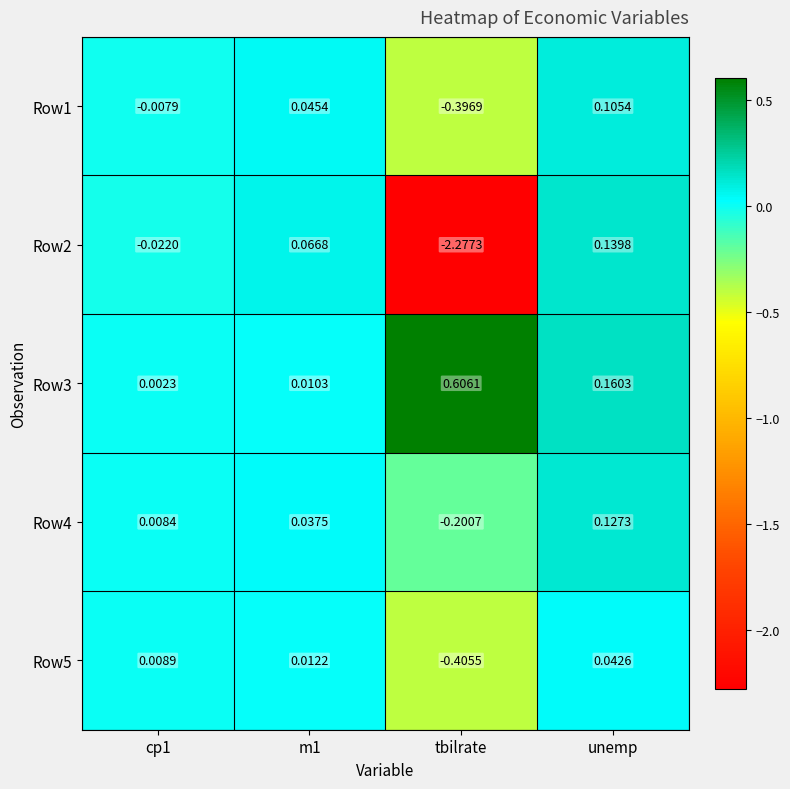

Is the value of Row4 at tbilrate greater than the value of Row5 at m1?

No